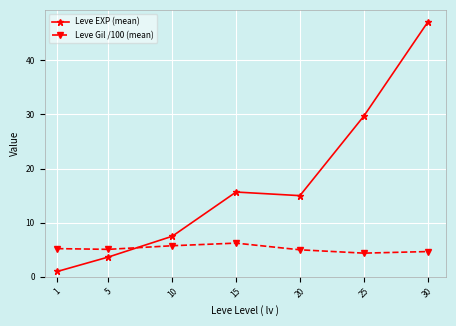

What are all the series names shown in the legend?

Leve EXP (mean), Leve Gil /100 (mean)